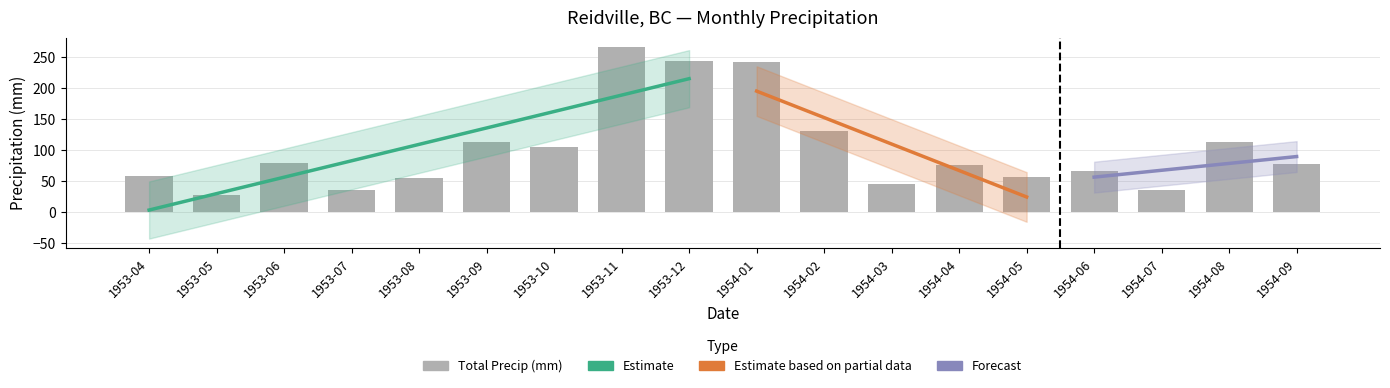

Is it true that Total Precip (mm) equals 55.9 at 1953-08?

True